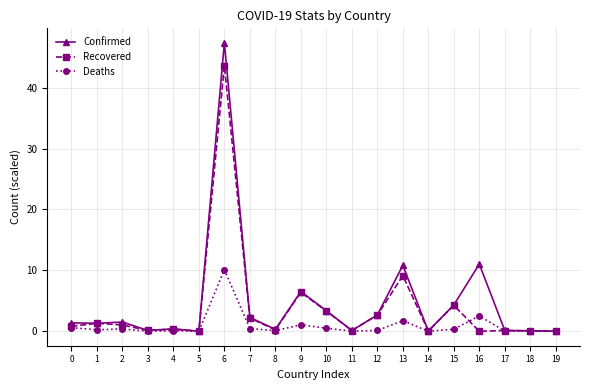

True or false: Deaths has more than 1 interior local peaks.

True